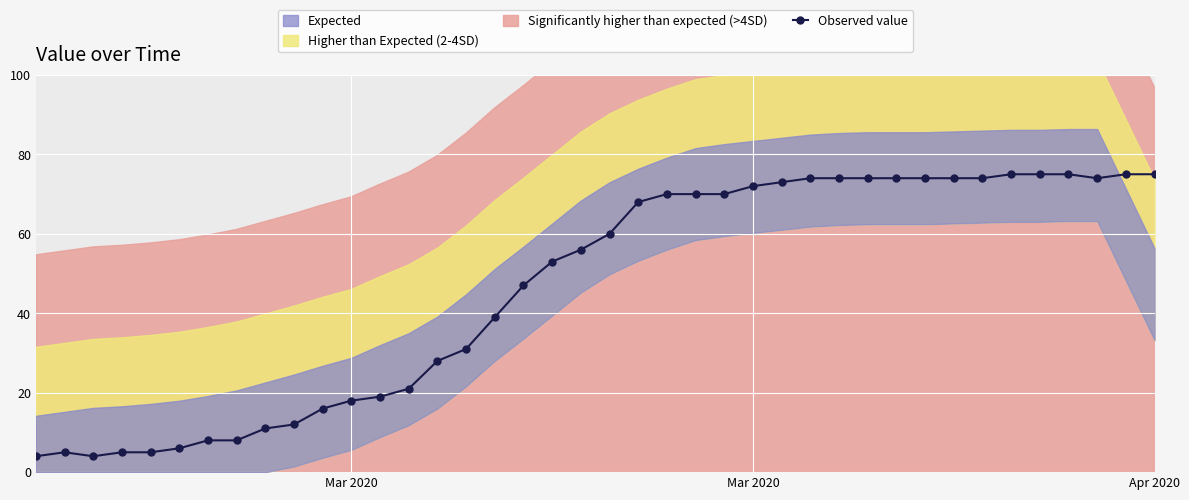

What is the sum of all values?

1846